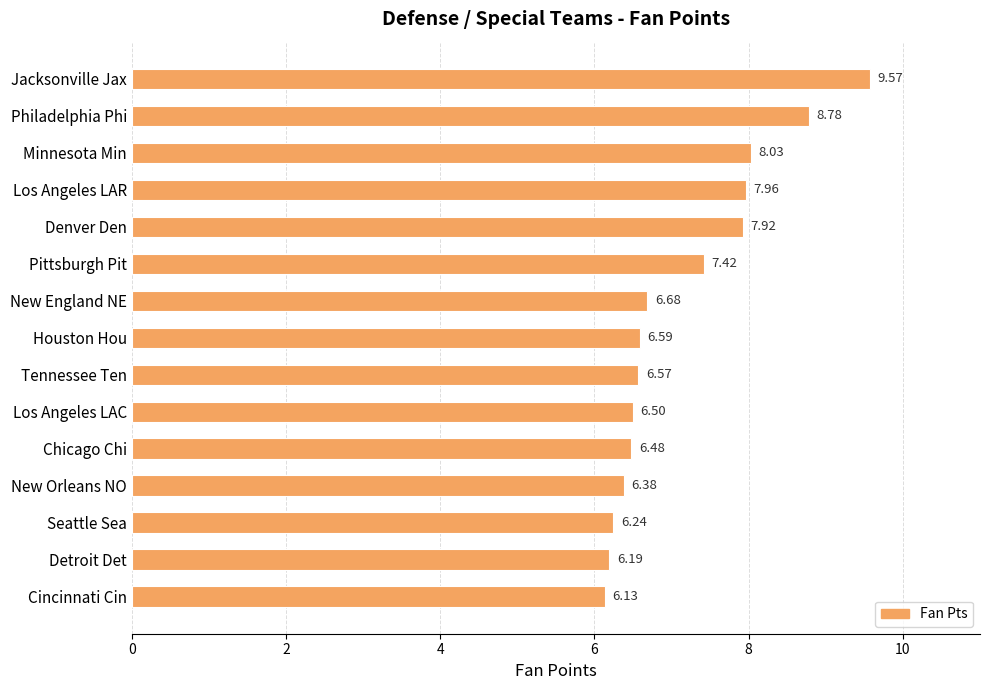

What is the label of the 5th bar from the bottom?

Chicago Chi